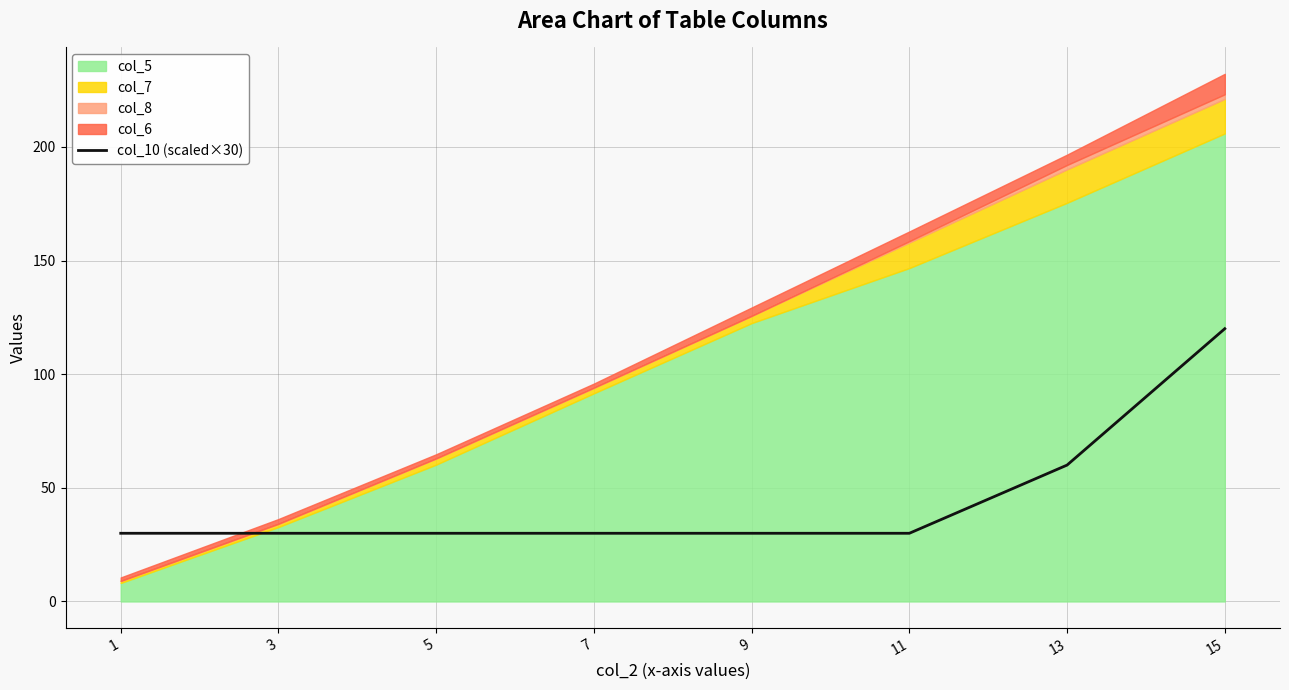

Is it true that col_10 (scaled×30) equals 12 at 9?

False